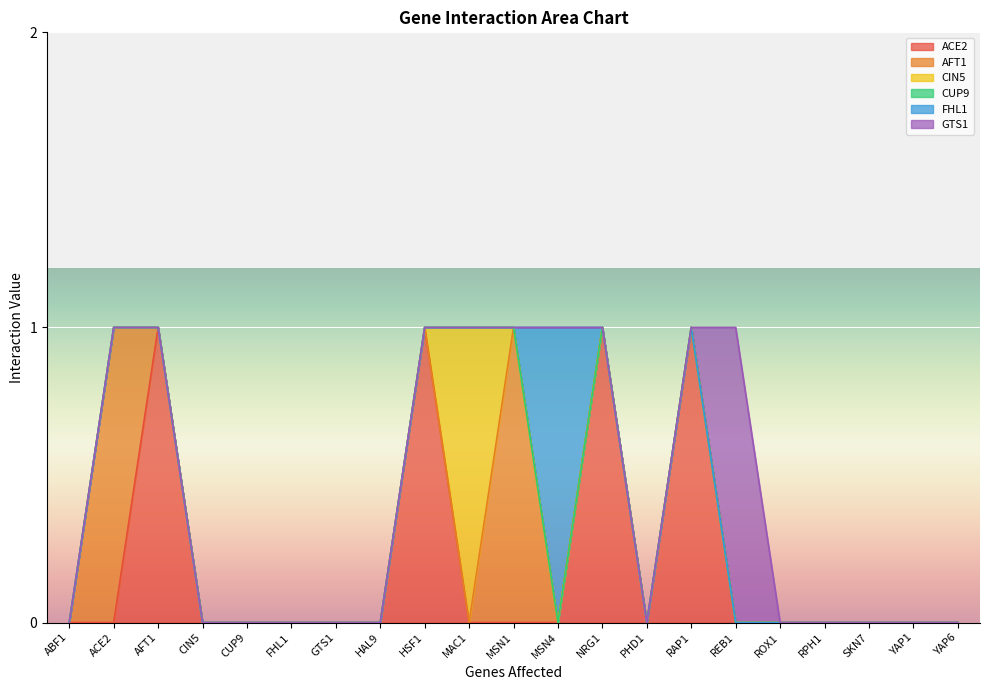

What are all the series names shown in the legend?

ACE2, AFT1, CIN5, CUP9, FHL1, GTS1